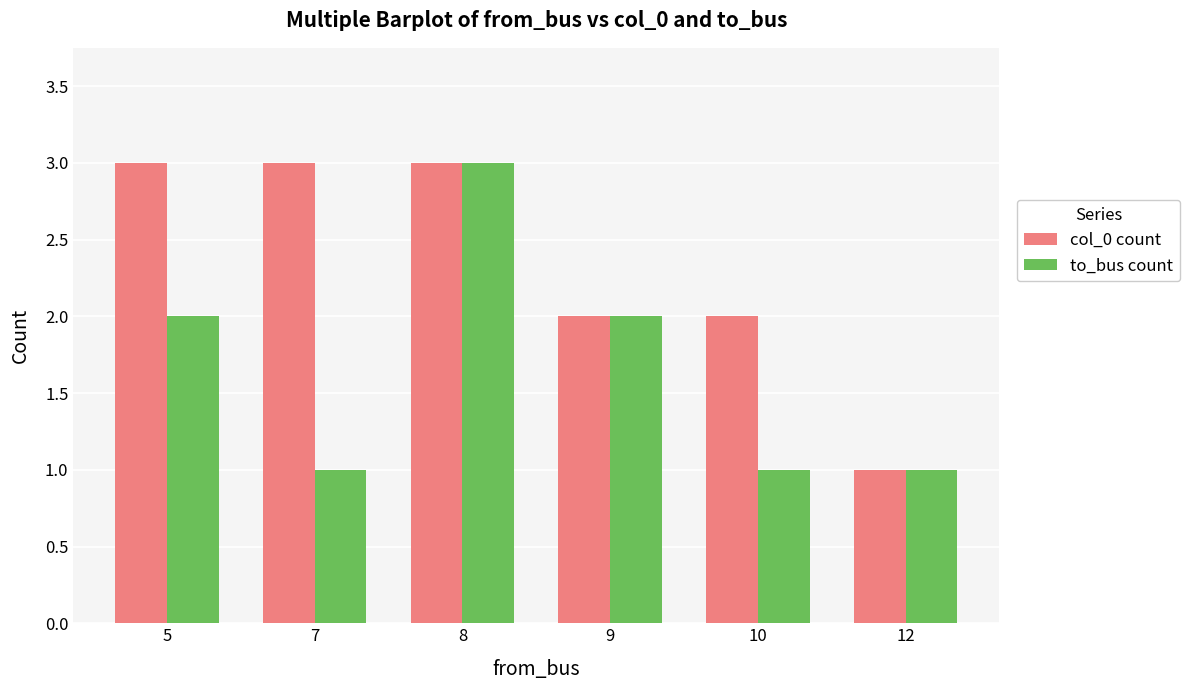

List the series in order of their overall mean, lowest first.

to_bus count, col_0 count